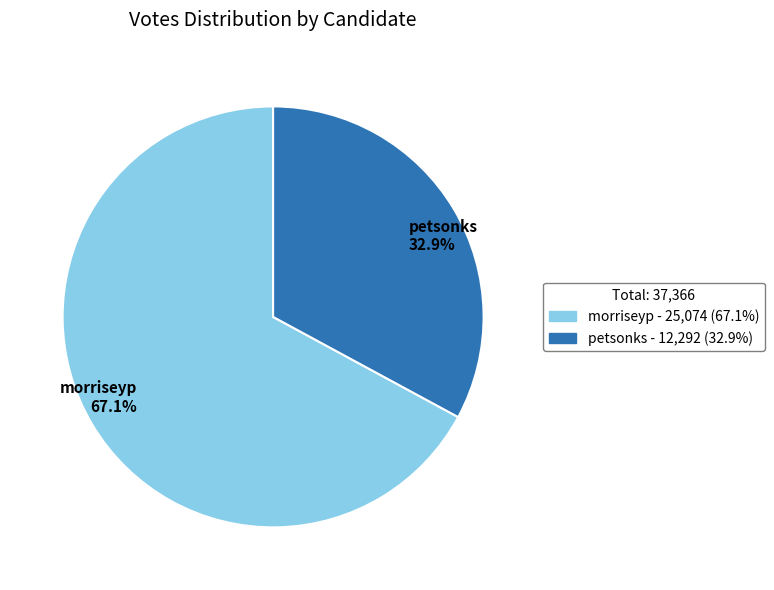

Which slice is the largest?

morriseyp